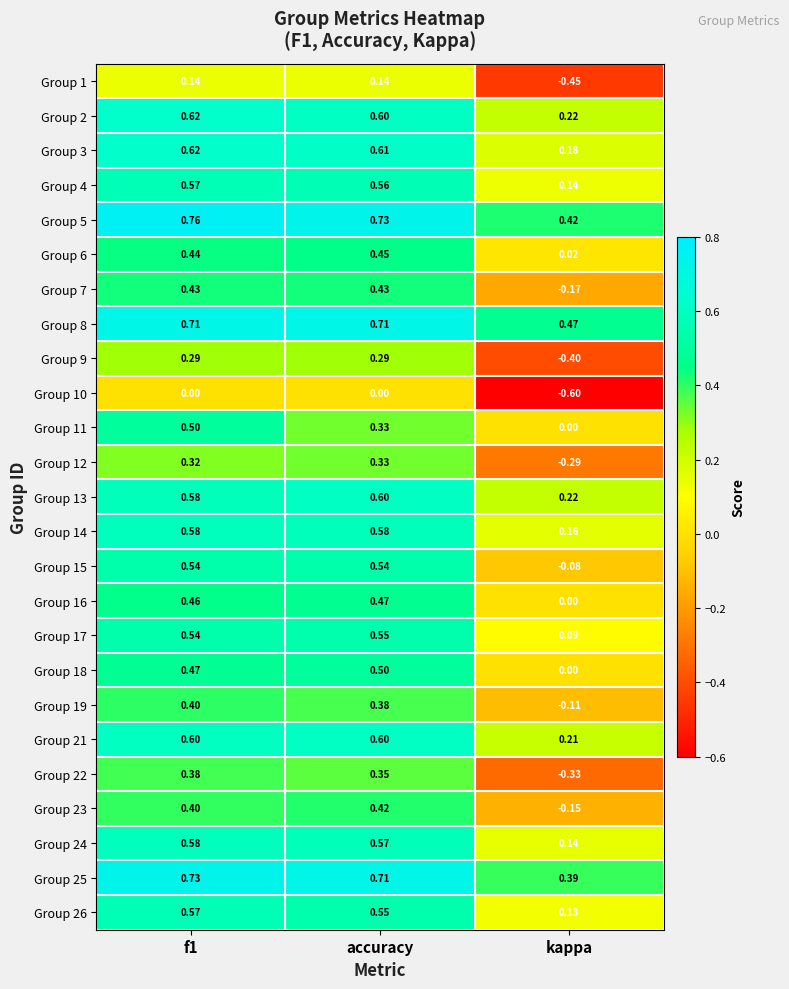

Is the value of Group 16 at f1 greater than the value of Group 4 at kappa?

Yes